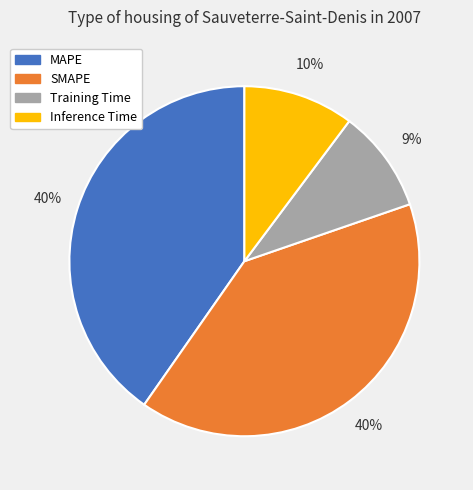

Does any single category account for the majority?

No